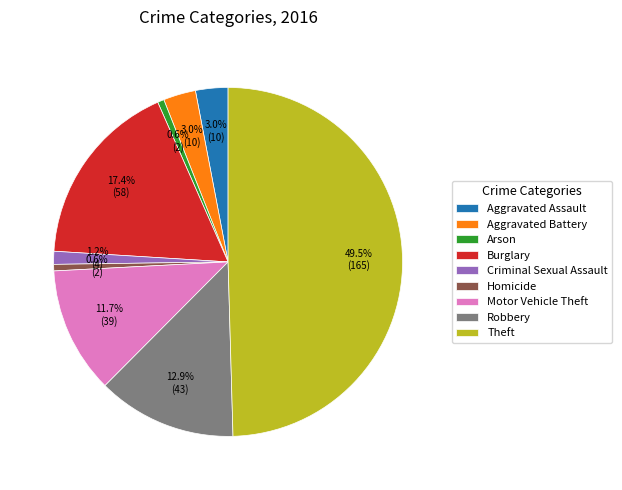

How many segments does this pie chart have?

9